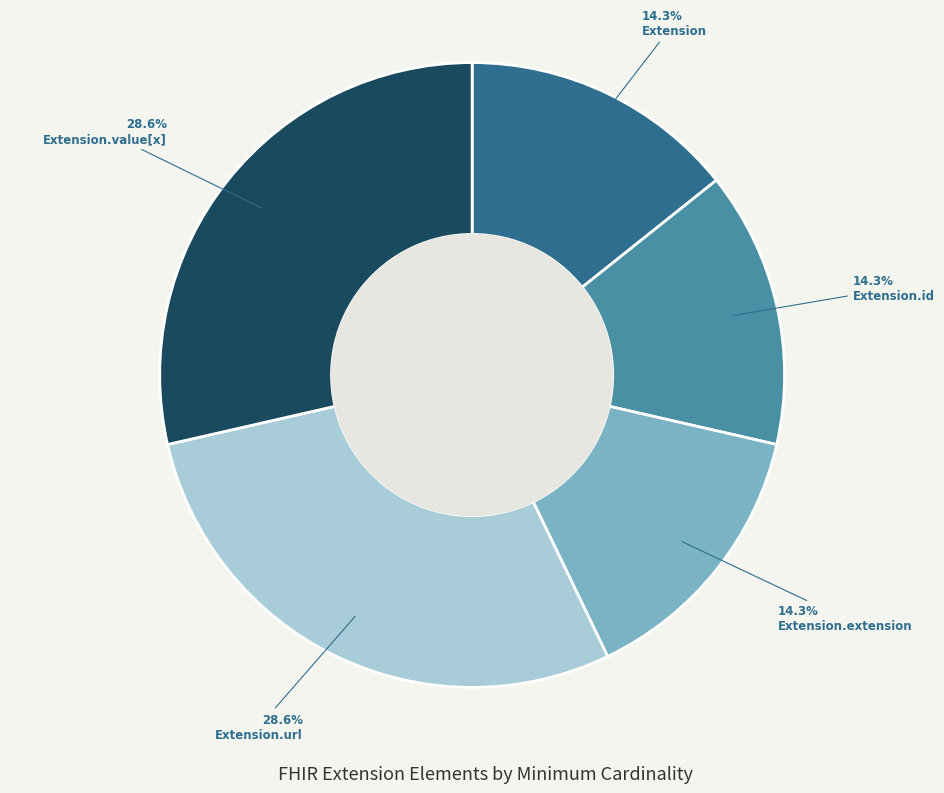

What is the total percentage of Extension.id and Extension.url?

42.9%